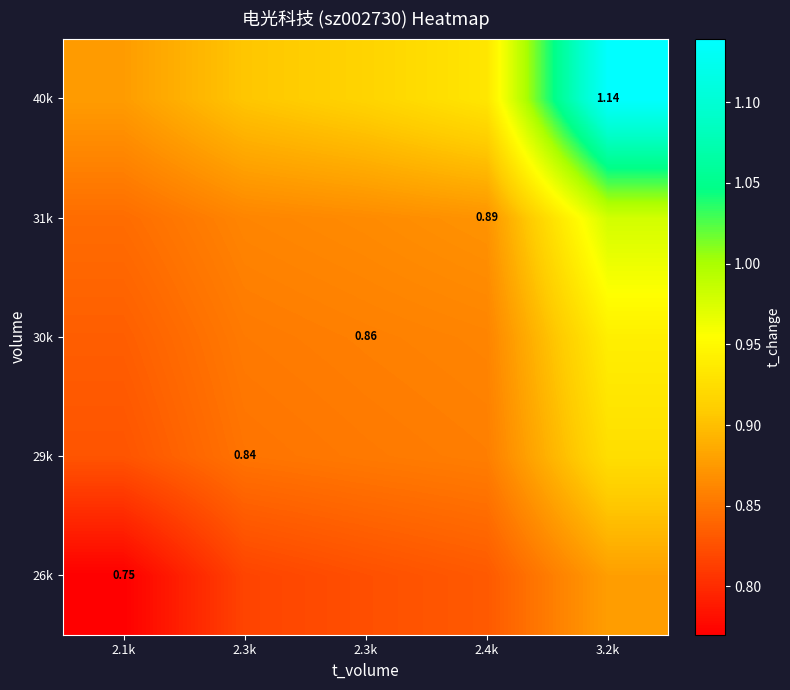

Which category has the highest value in the 26k series?

3.2k